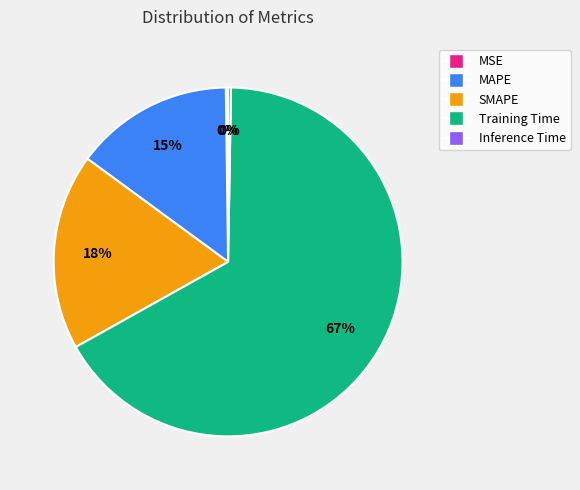

To the nearest percent, what percentage of the pie is Training Time?

67%